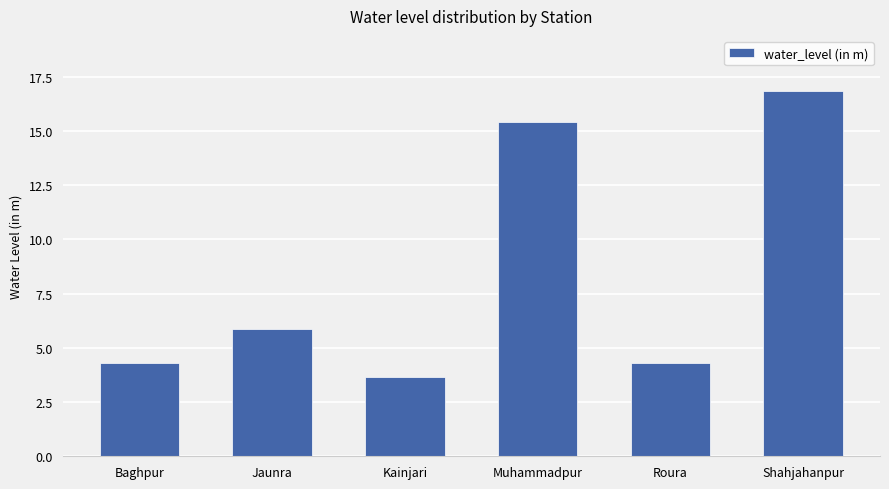

What is the label of the 3rd bar from the right?

Muhammadpur